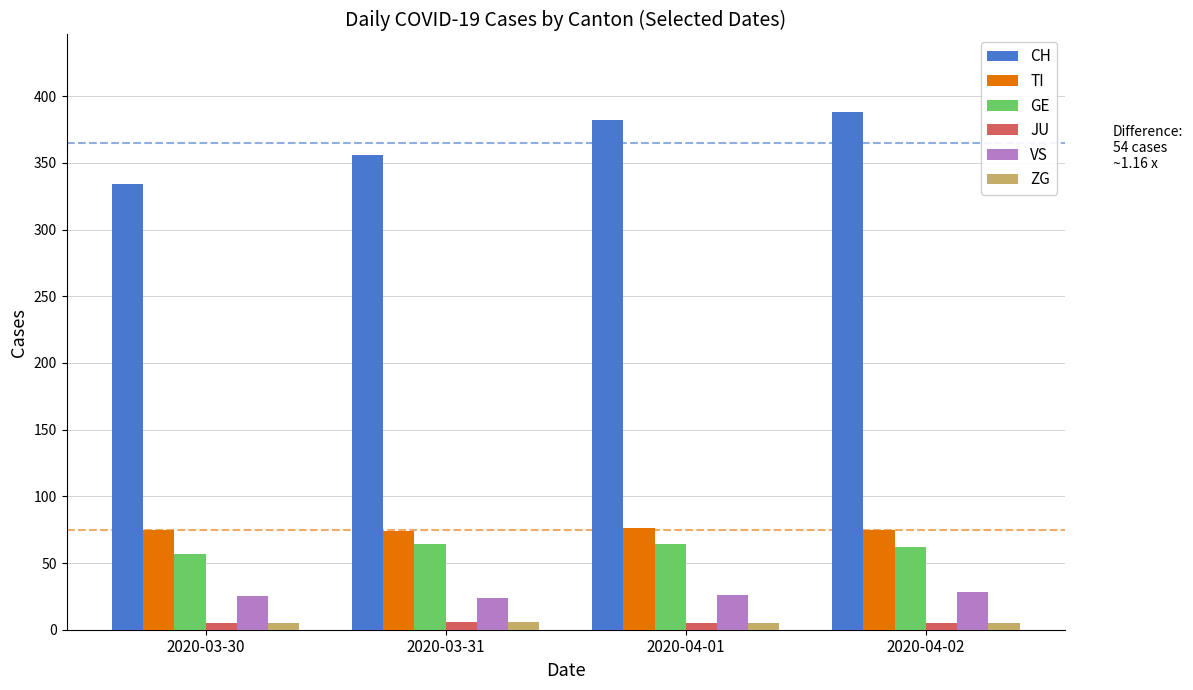

The VS series shows 24 at 2020-03-31. True or false?

True